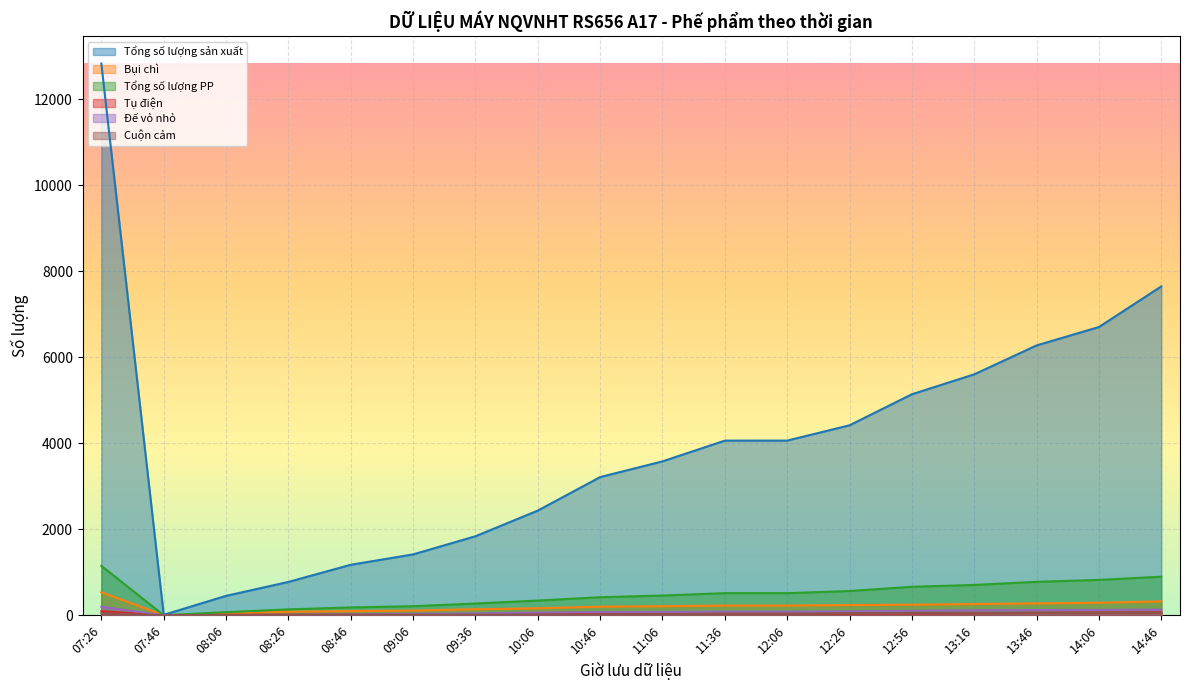

What is the value of the Cuộn cảm point at the 3rd from the left?

11